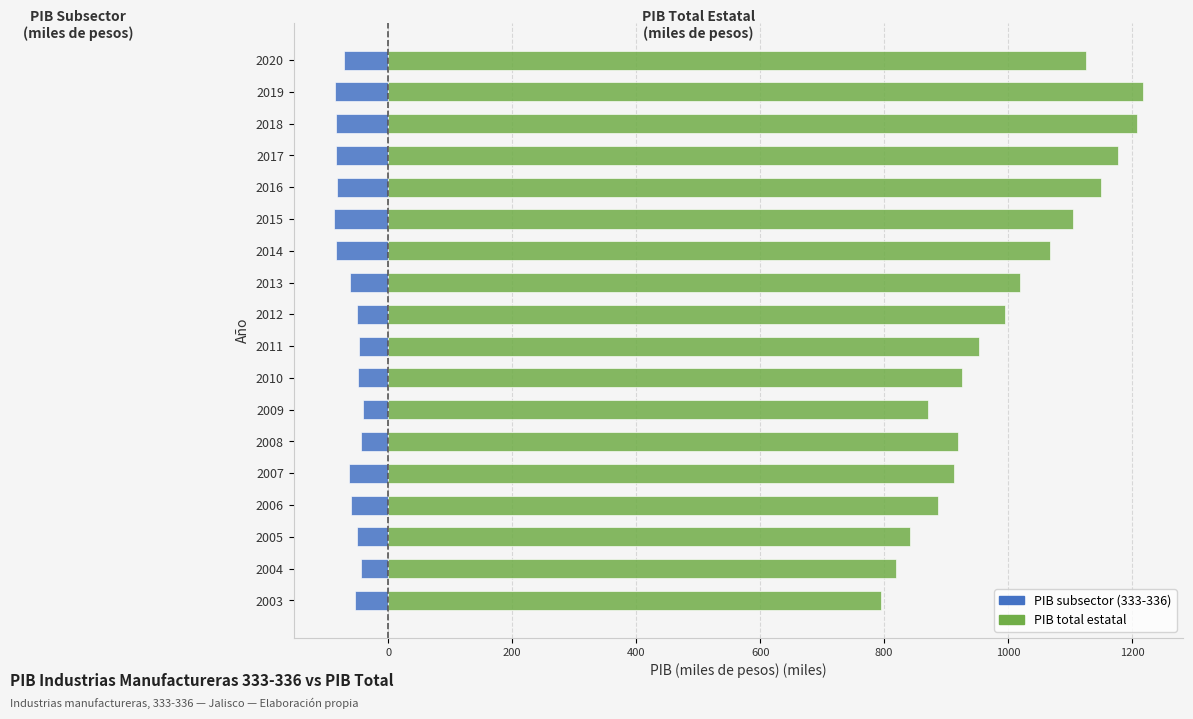

What is the average value of the PIB total estatal series?

999.2